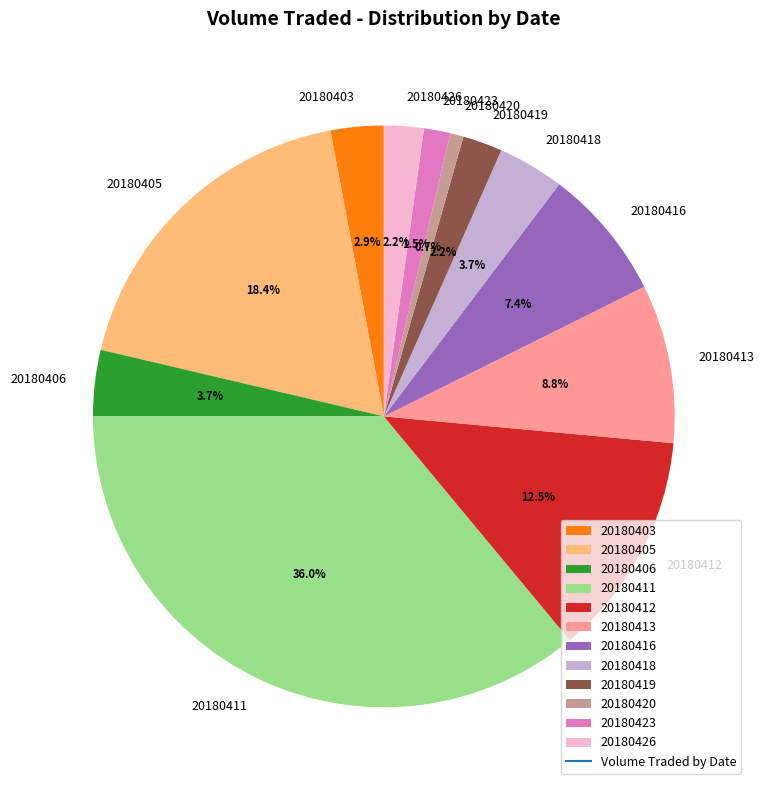

How many segments does this pie chart have?

12